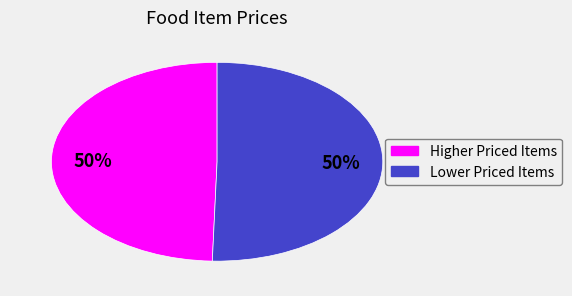

Count the number of slices in the pie.

2